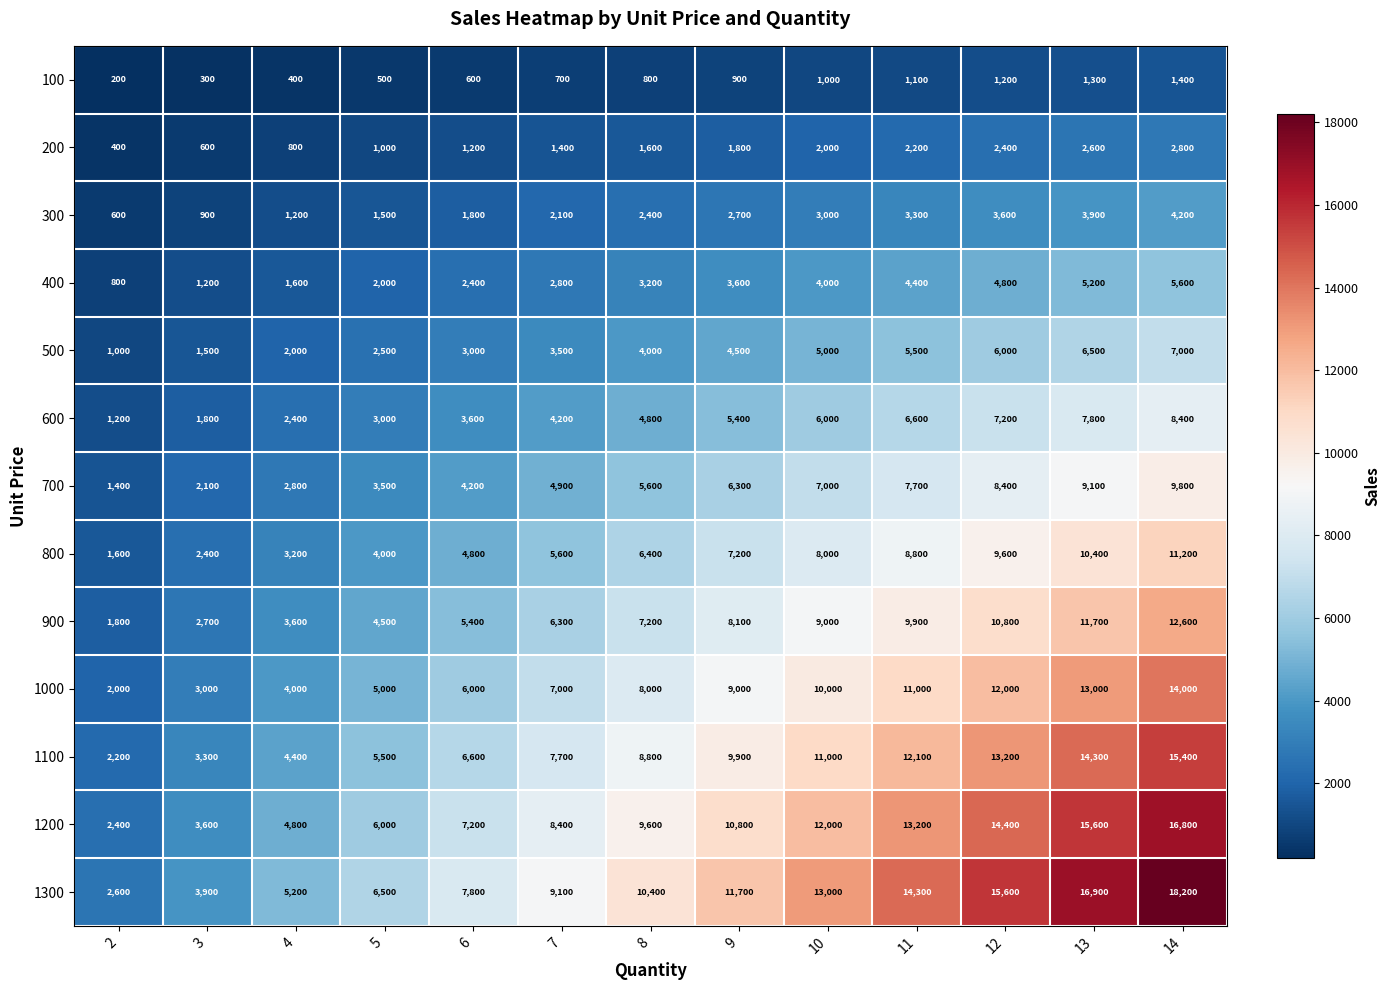

Rank the categories by 200 value from lowest to highest.

2, 3, 4, 5, 6, 7, 8, 9, 10, 11, 12, 13, 14